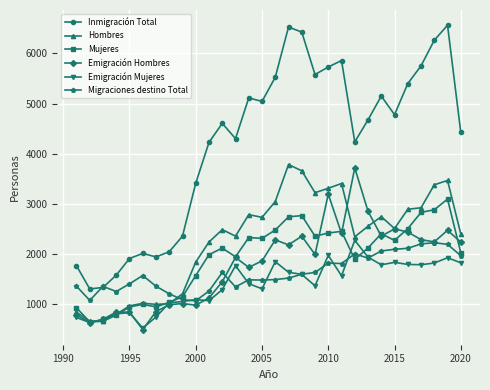

True or false: Emigración Hombres has more than 2 interior local peaks.

True